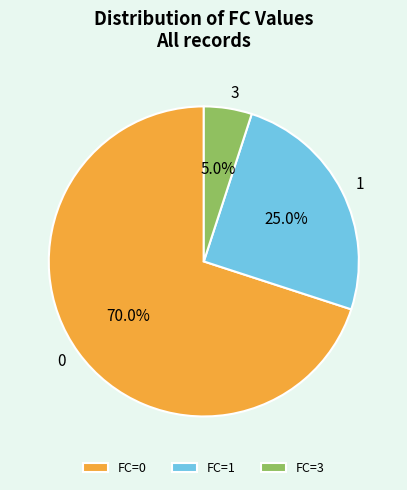

To the nearest percent, what percentage of the pie is 3?

5%